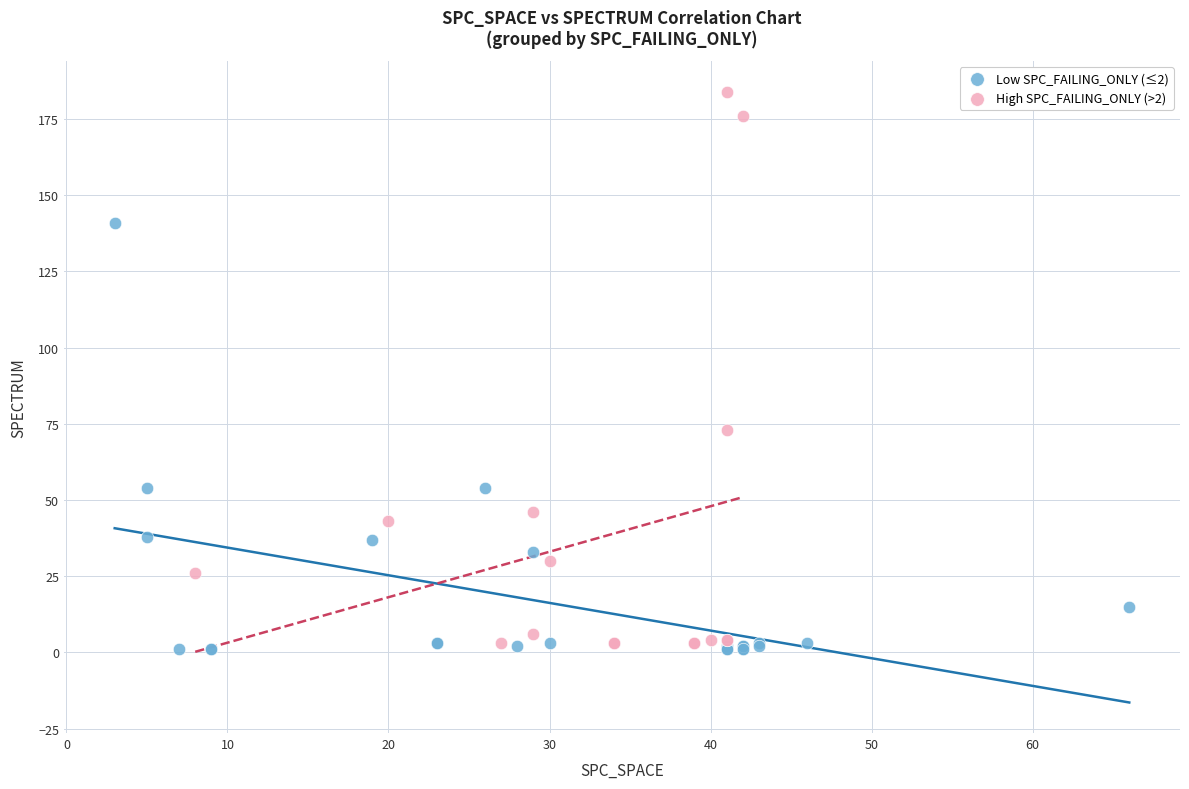

Which series reaches the maximum Y coordinate?

High SPC_FAILING_ONLY (>2)